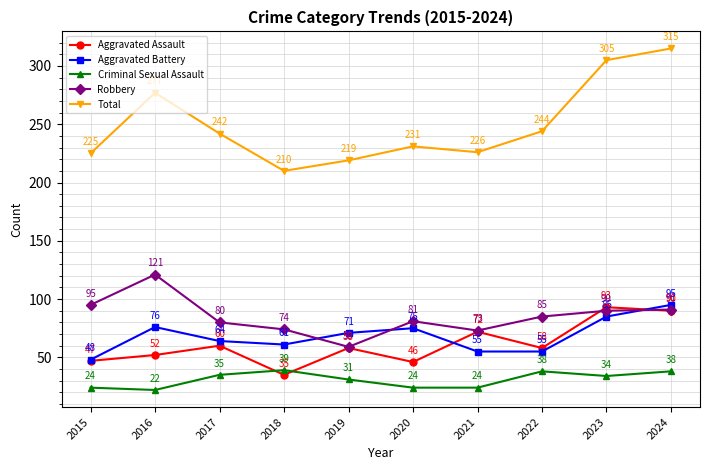

What is the total value across all series at 2024?

629